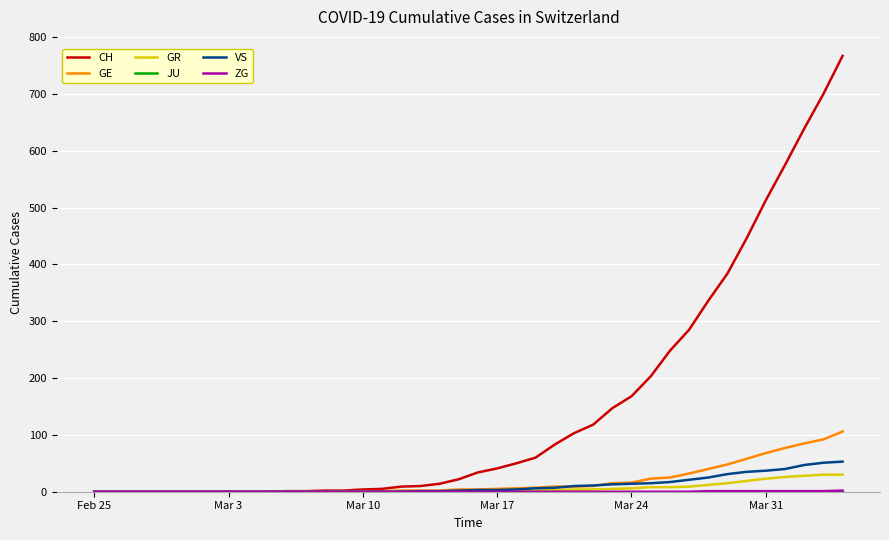

Which series has the largest range (max minus min)?

CH